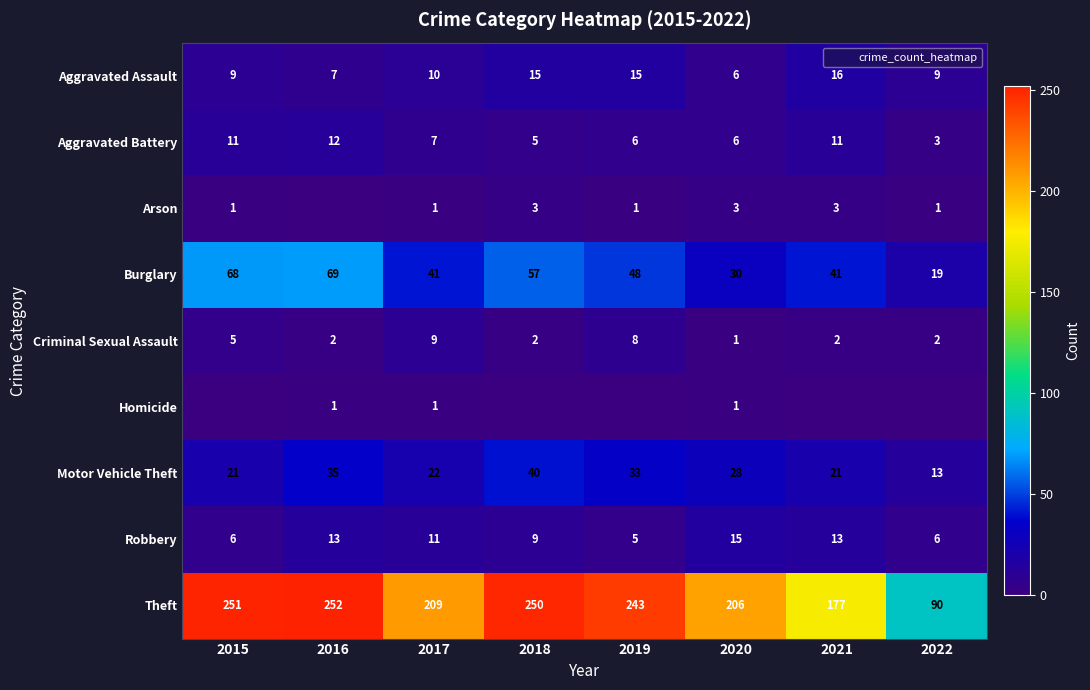

List the series in order of their peak value, lowest first.

Homicide, Arson, Criminal Sexual Assault, Aggravated Battery, Robbery, Aggravated Assault, Motor Vehicle Theft, Burglary, Theft